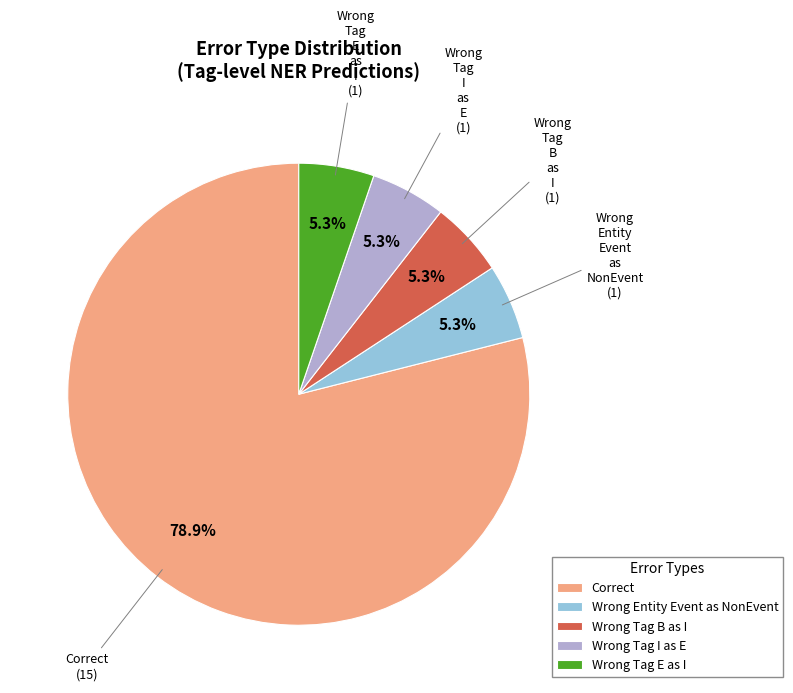

Count the number of slices in the pie.

5